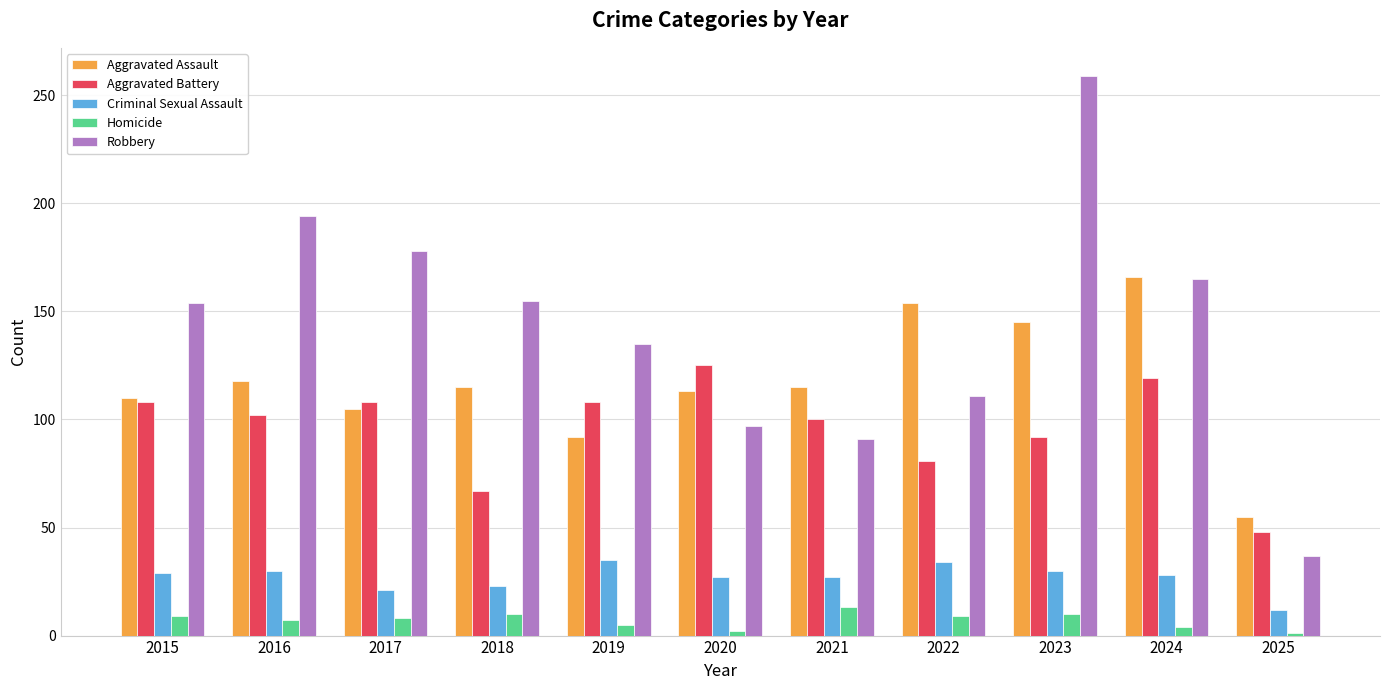

What is the maximum value shown in the chart?

259